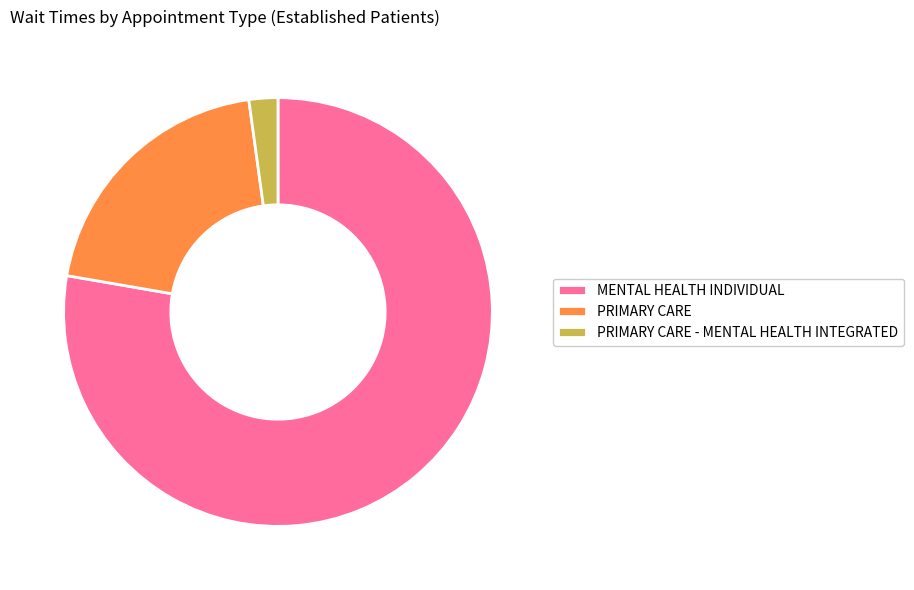

How many segments does this pie chart have?

3